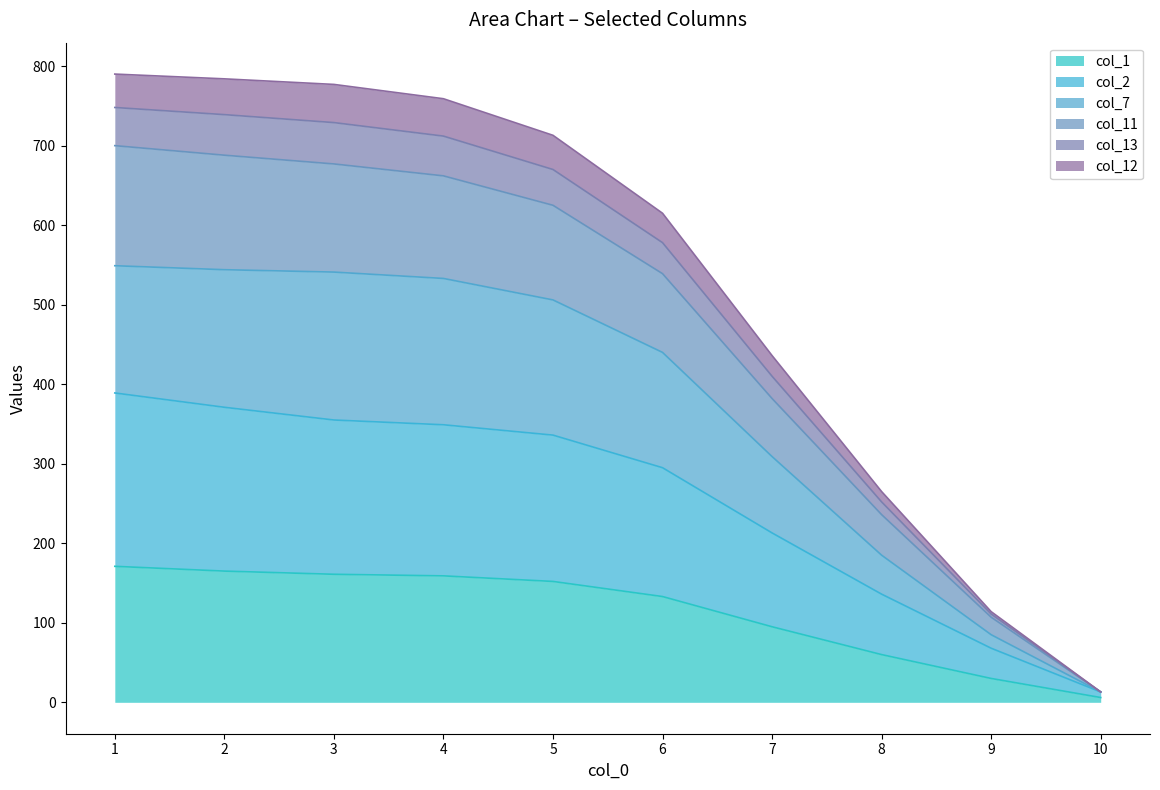

The value of col_1 at 3 is 53. True or false?

False